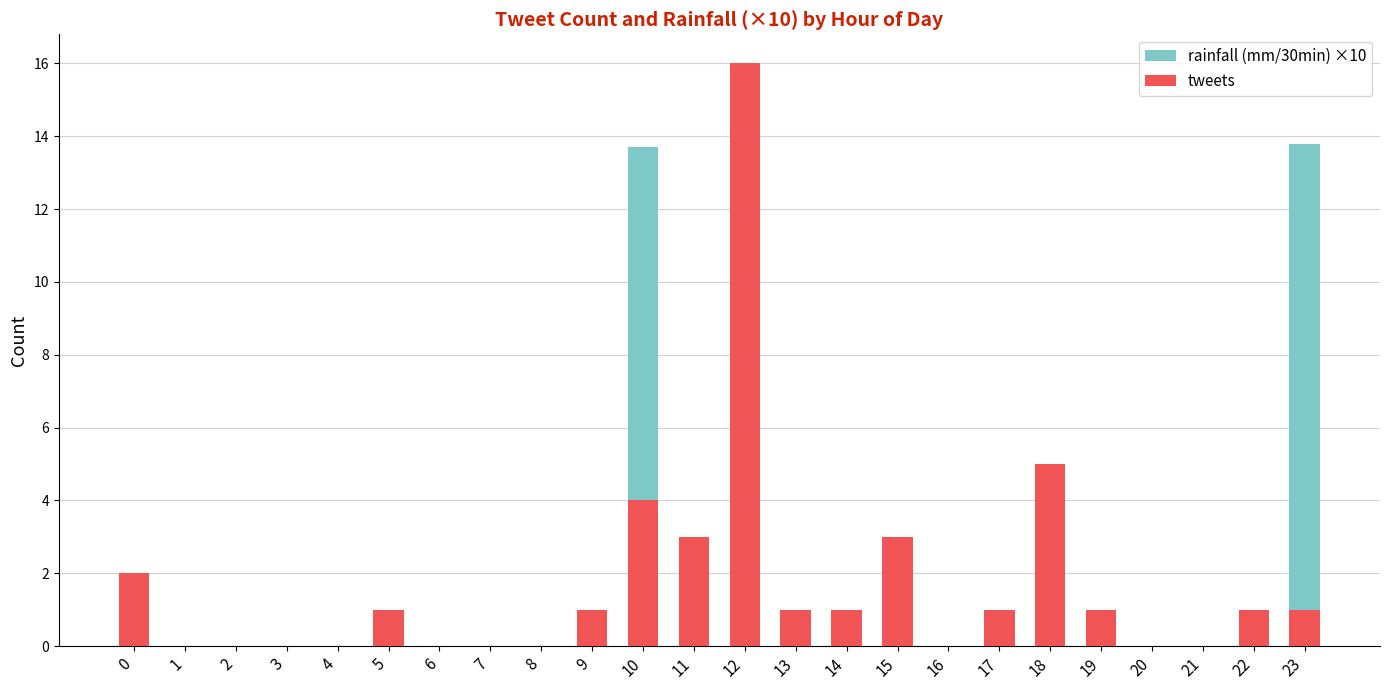

Which series has the widest spread of values?

tweets